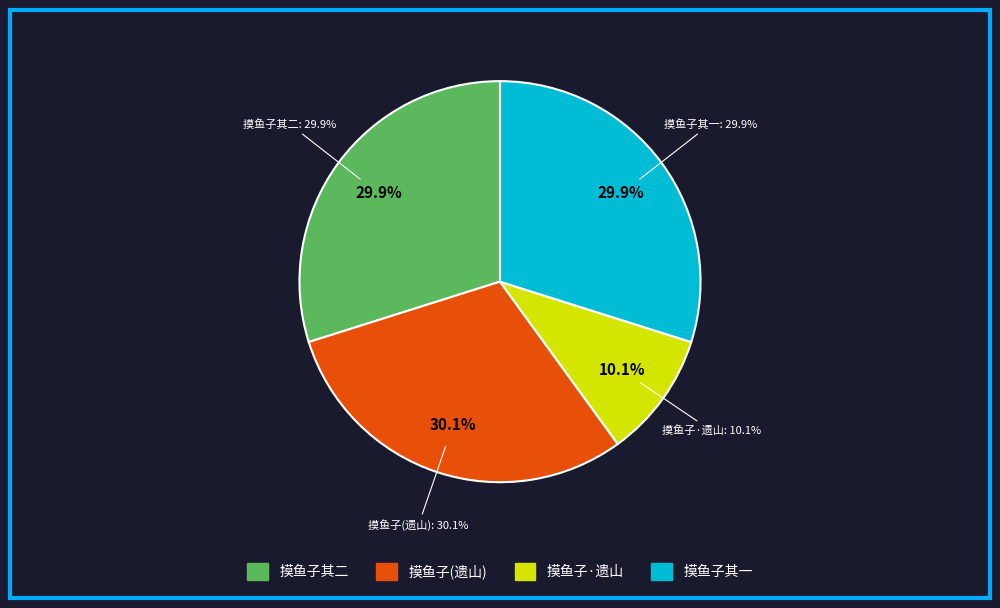

What percentage do 摸鱼子 用遗山芳华怨填 and 摸鱼子 其二 用遗山后芳华怨填 together represent?

60.0%